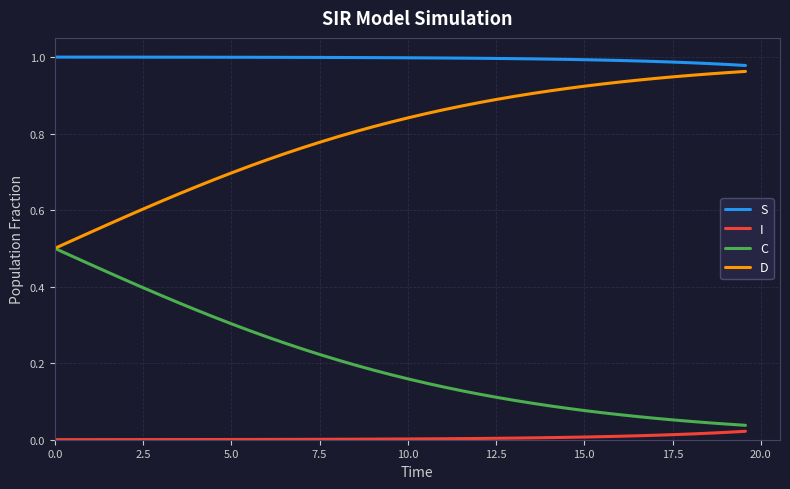

Rank the series by their average value, from highest to lowest.

S, D, C, I